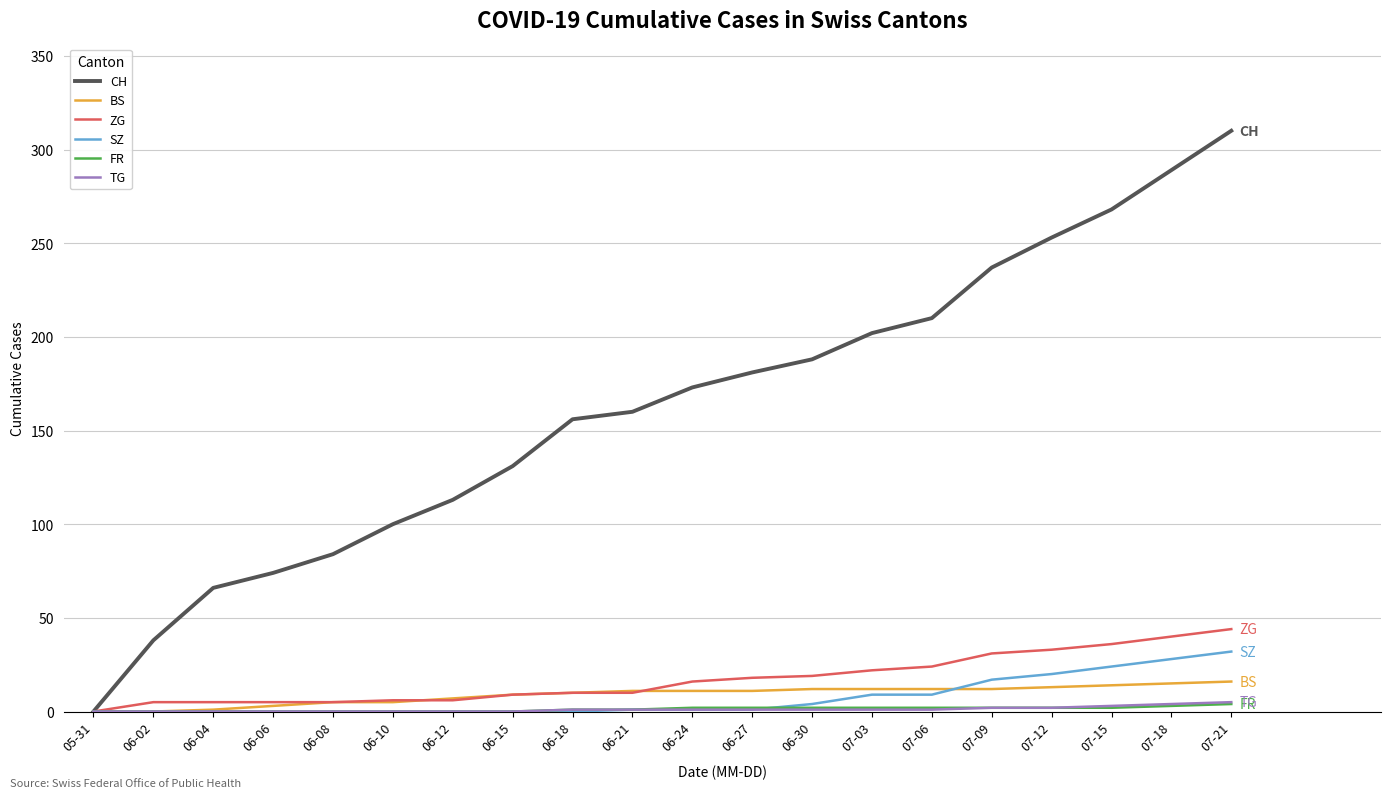

The TG series shows 5 at 07-21. True or false?

True